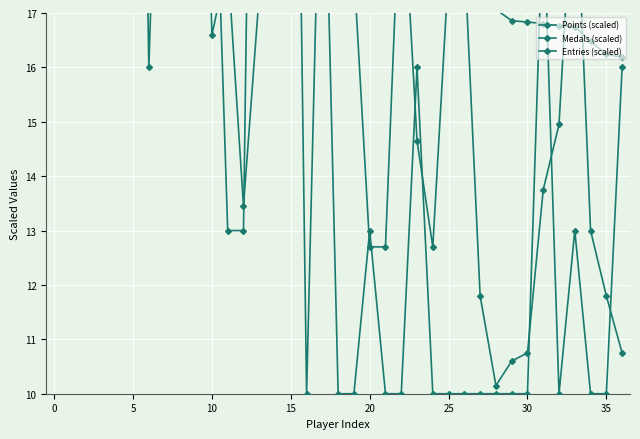

Rank the categories by Medals (scaled) value from lowest to highest.

16, 18, 19, 21, 22, 24, 25, 26, 27, 28, 29, 30, 32, 34, 35, 11, 12, 20, 33, 25, 23, 36, 40, 14, 31, 10, 17, 15, 30, 35, 15, 20, 13, 0, 10, 5, −5